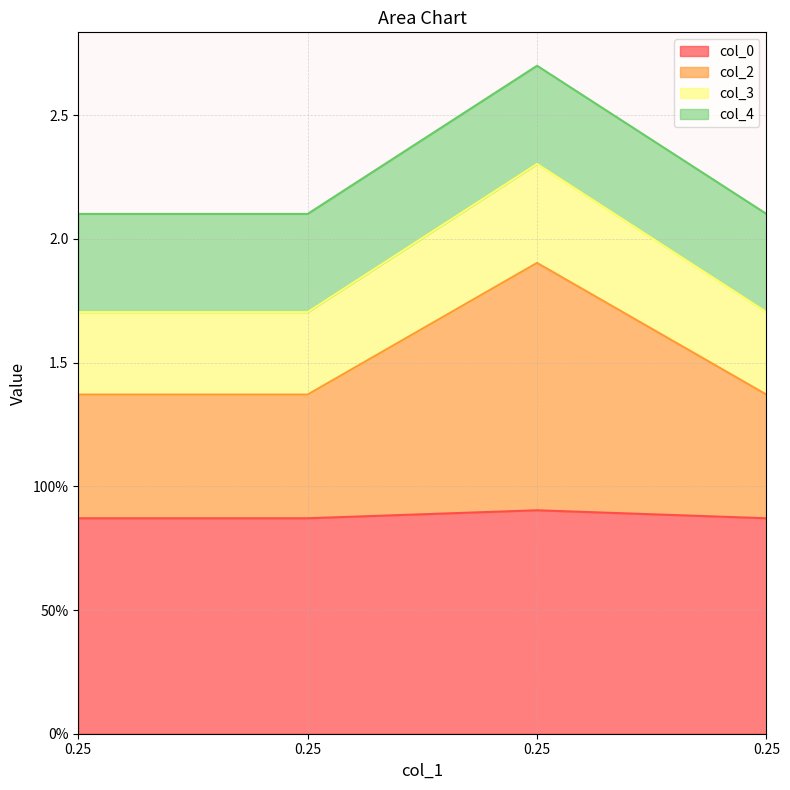

True or false: col_2 has a value of 2.3 at 0.25.

False